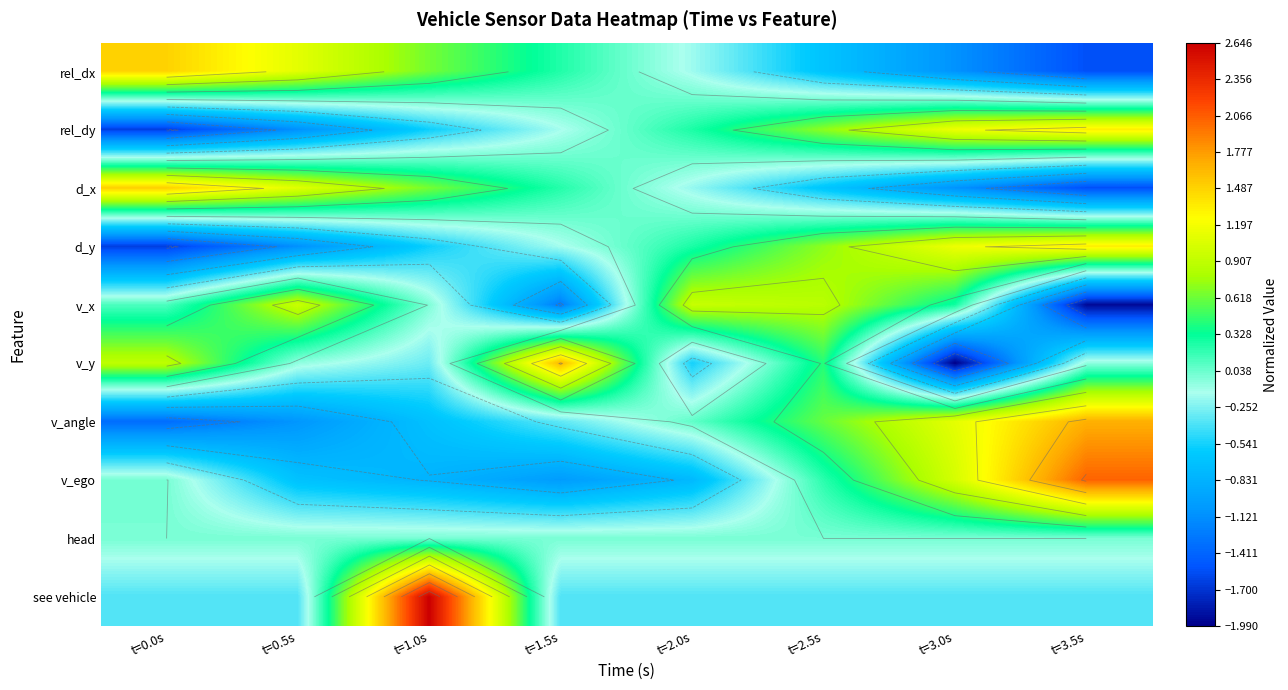

How many data points does each series have?

8